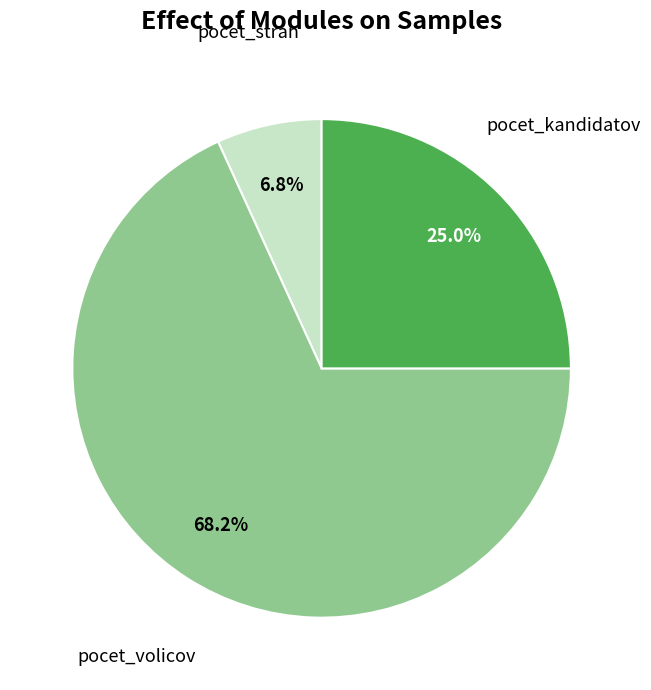

Which slice represents more than half of the pie?

pocet_volicov